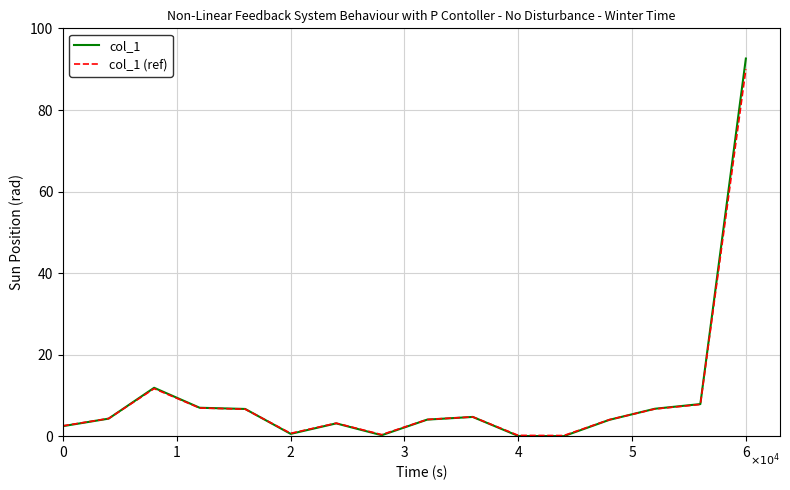

Which series has the widest spread of values?

col_1